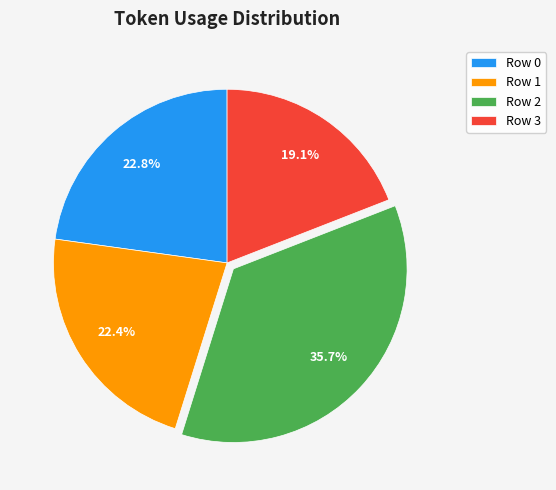

The Row 0 slice represents 36% of the pie. True or false?

False